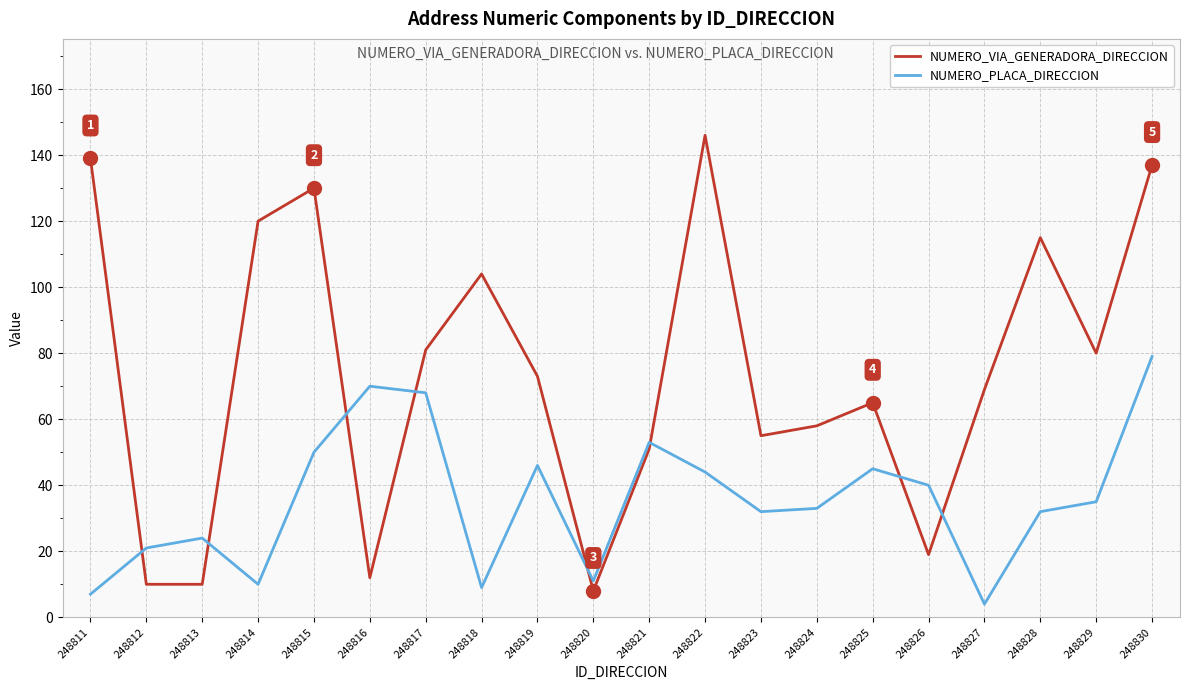

What is the minimum value for NUMERO_VIA_GENERADORA_DIRECCION?

8